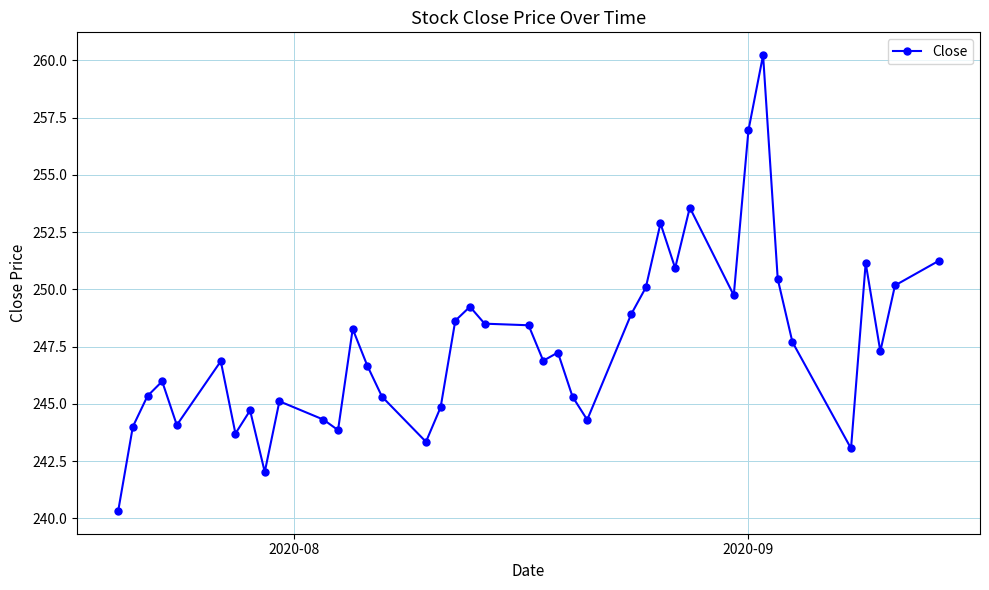

What is the difference between the maximum and minimum values?

19.9